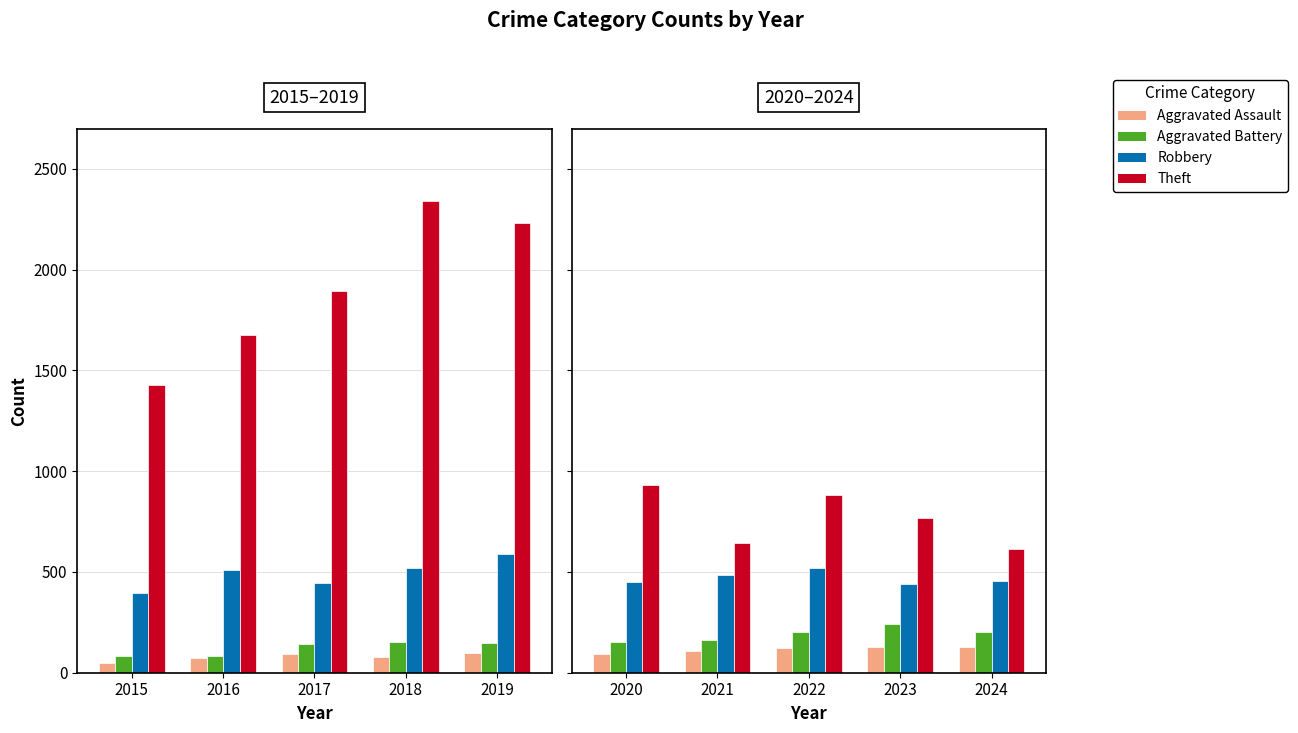

Which series has the largest total across all categories?

Theft